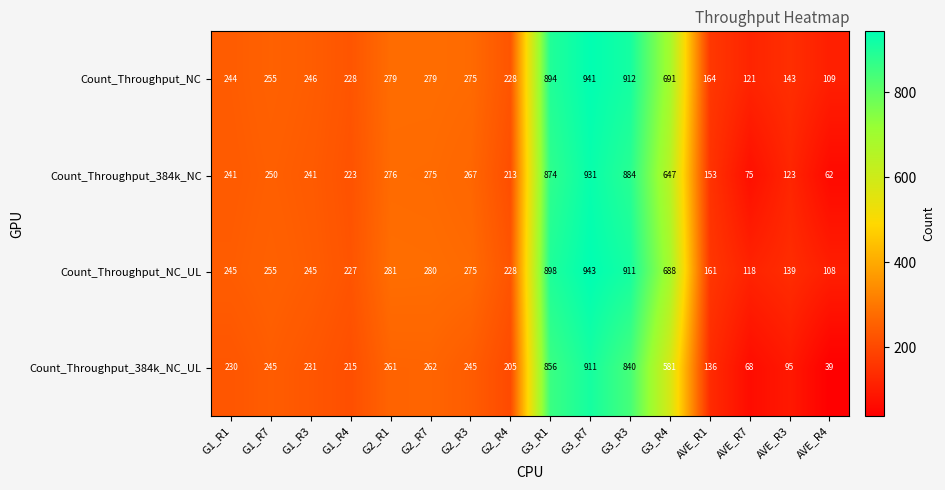

How many categories are shown in the chart?

16